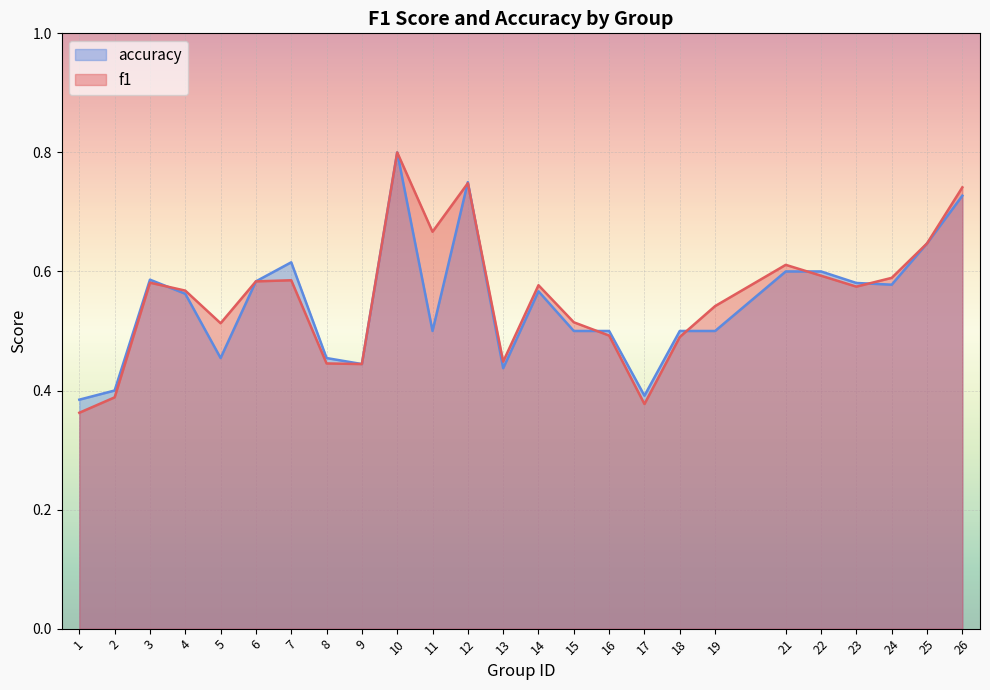

What are all the series names shown in the legend?

accuracy, f1